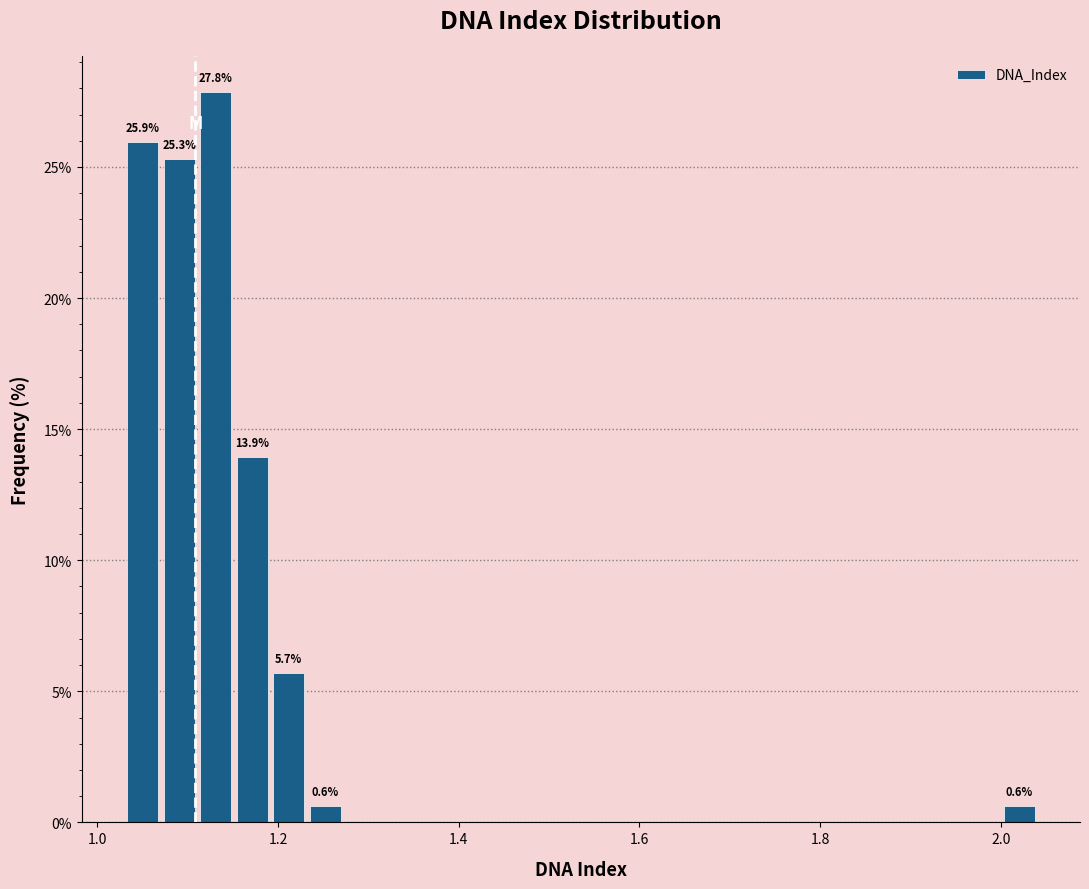

Around what value on the x-axis is the tallest bar? Give the approximate position of its centre, as read against the axis.

1.14